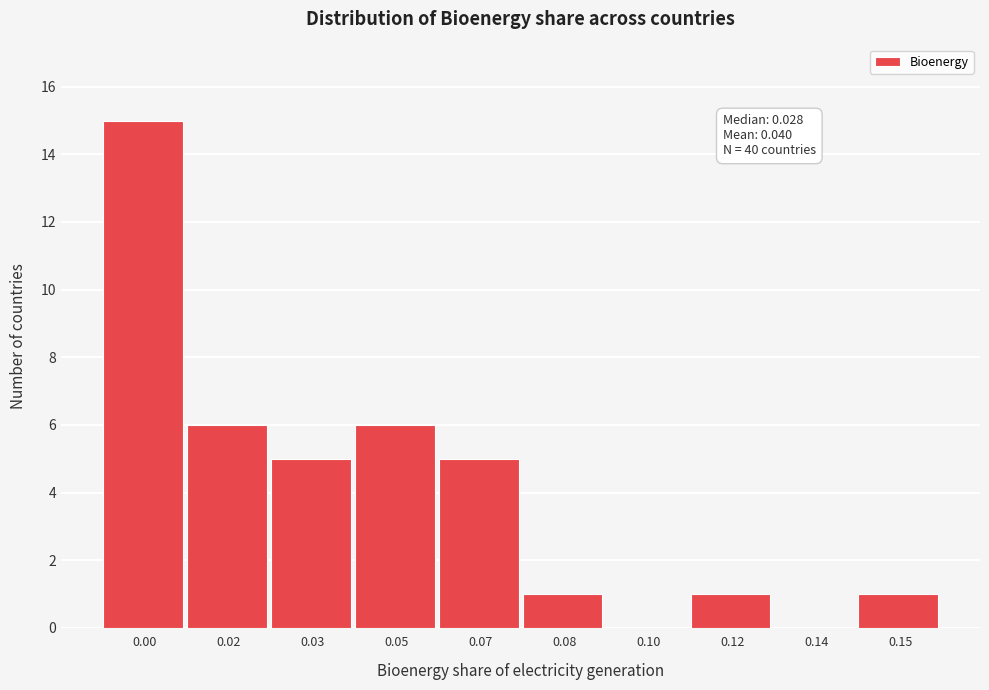

Reading left to right, transcribe all the data shown in this chart.

0.00=15	0.02=6	0.03=5	0.05=6	0.07=5	0.08=1	0.10=0	0.12=1	0.14=0	0.15=1